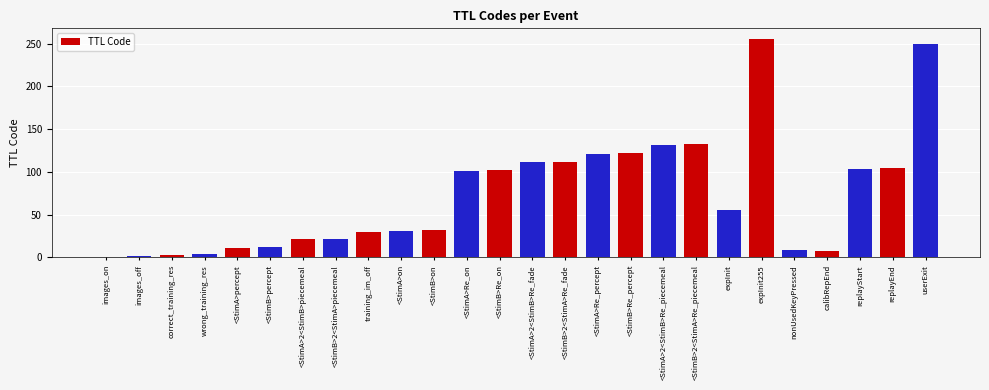

What is the value of the 6th bar from the left?

12